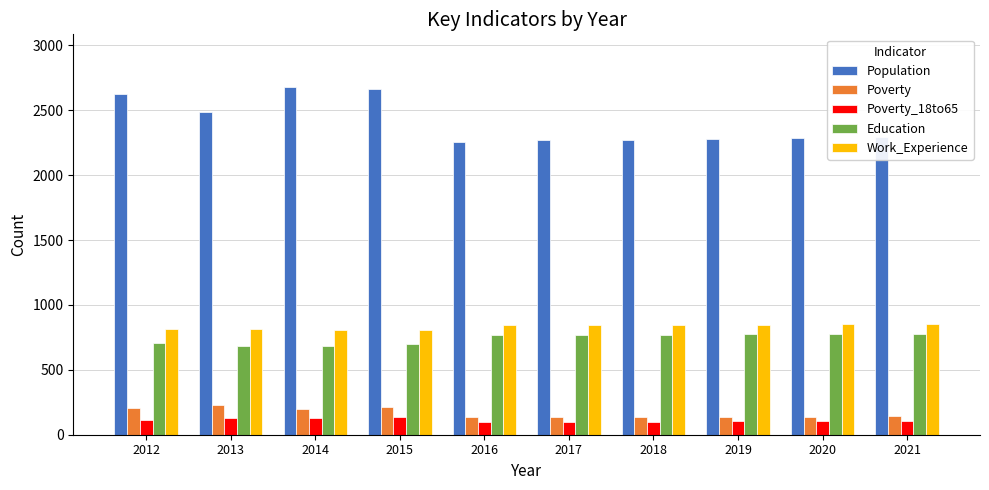

What is the total value across all series at 2020?

4157